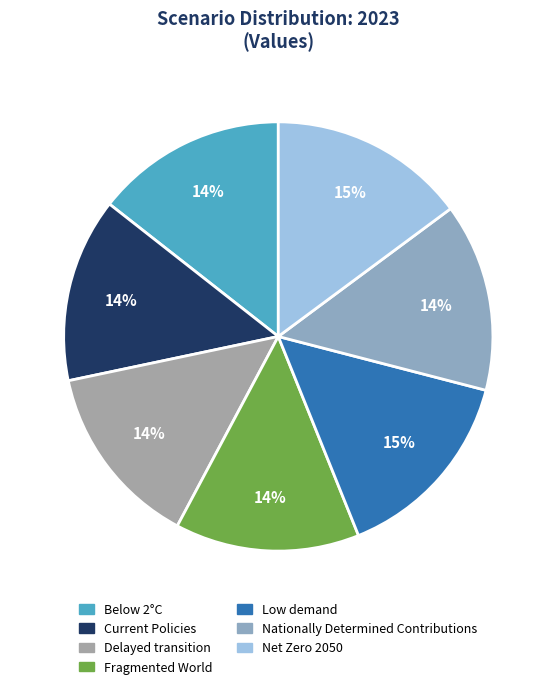

How many segments does this pie chart have?

7